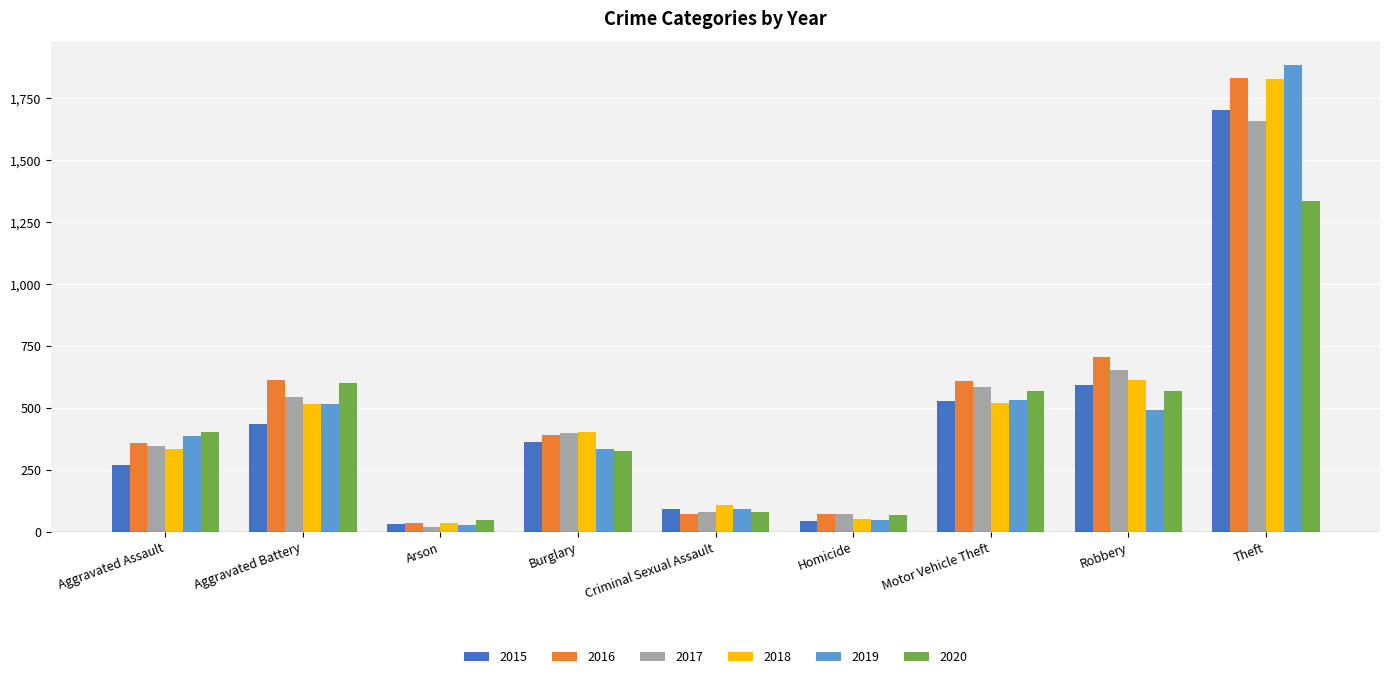

What is the highest value of the 2020 series?

1335